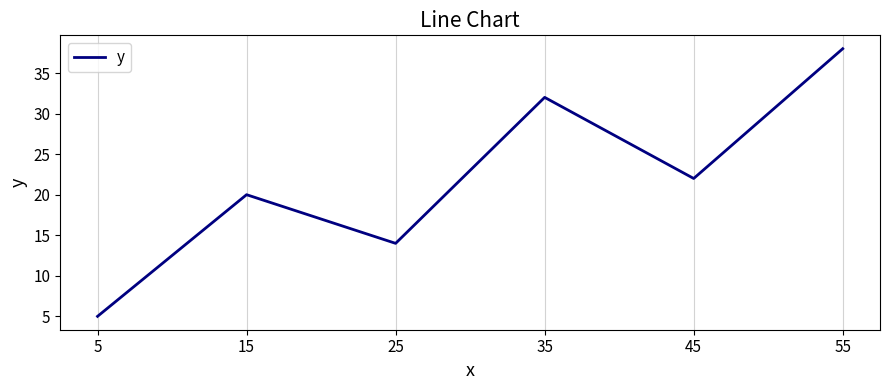

Count the values in the range 14 to 32.

4